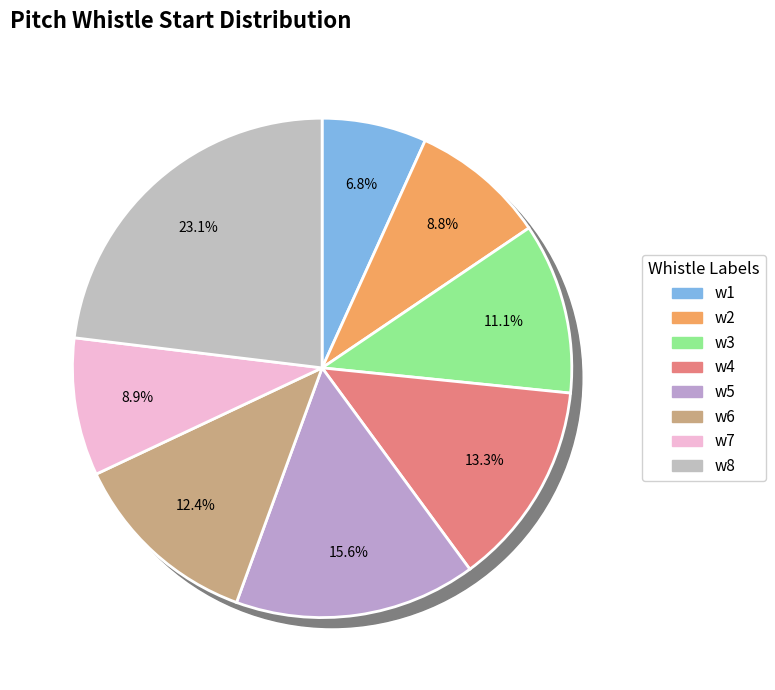

Is the sum of w2 and w8 greater than half?

No